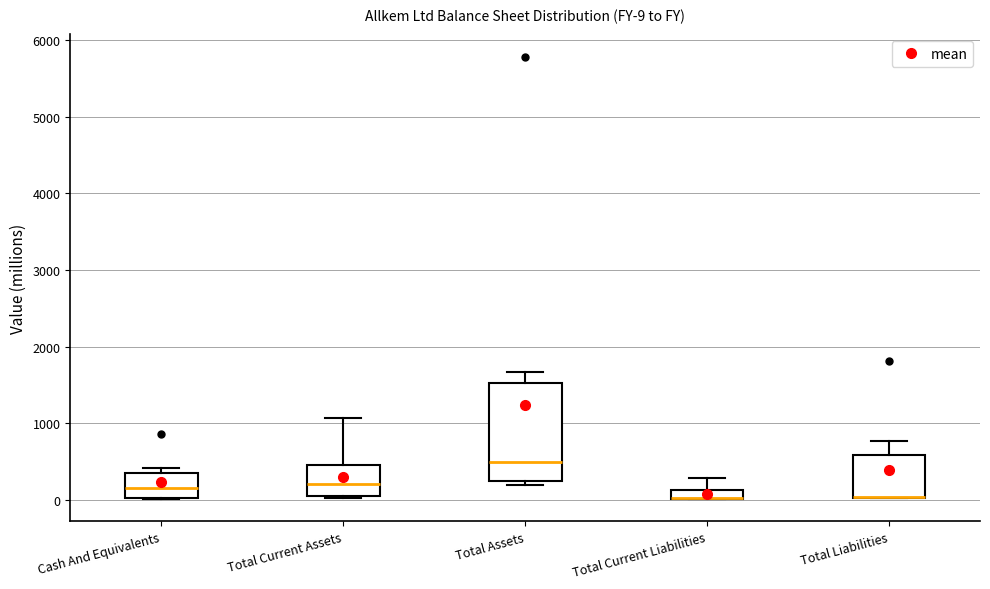

Comparing the boxes themselves (not the whiskers), which one is the tallest?

Total Assets